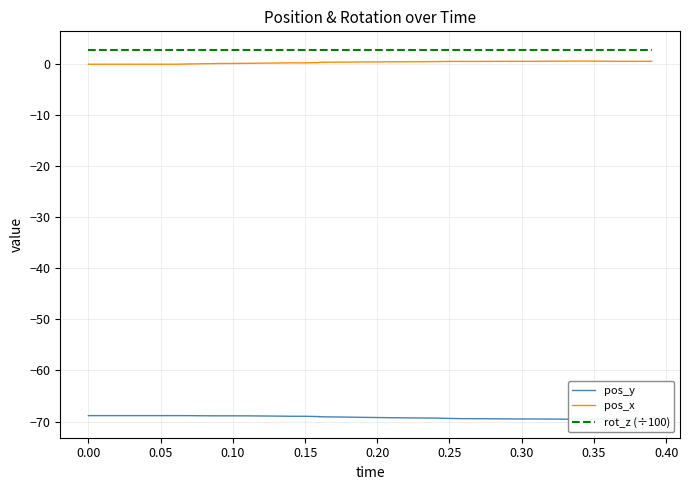

Is it true that rot_z (÷100) equals 1.0 at 38?

False